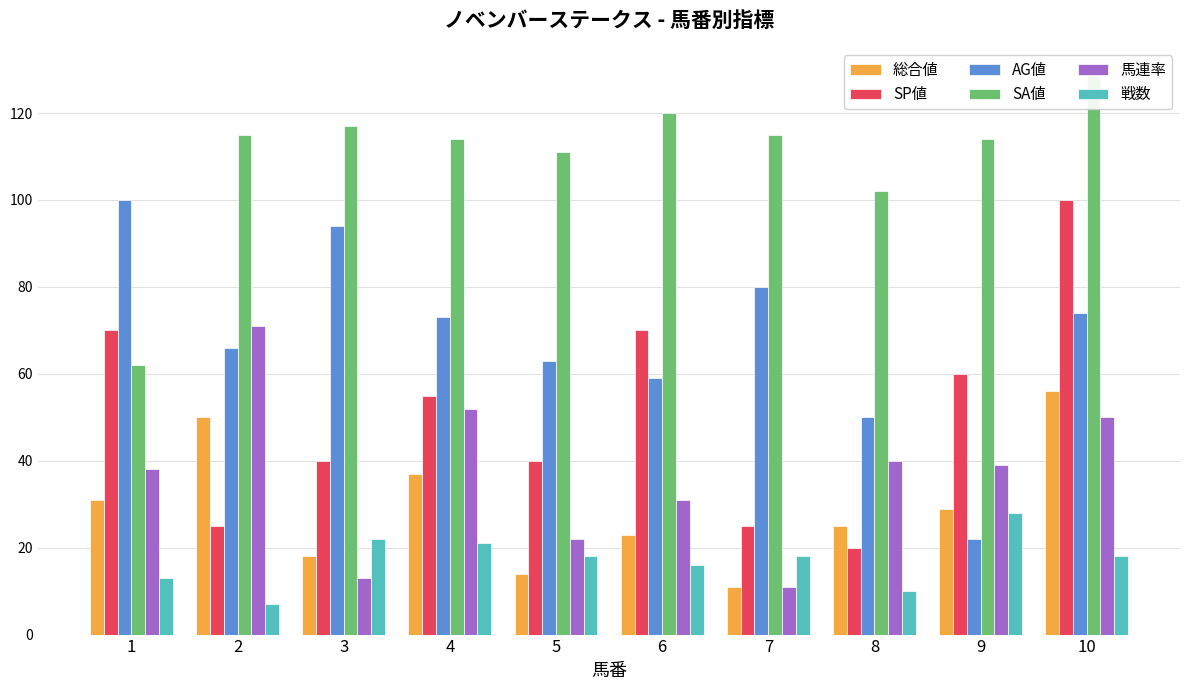

Which series has the largest range (max minus min)?

SP値